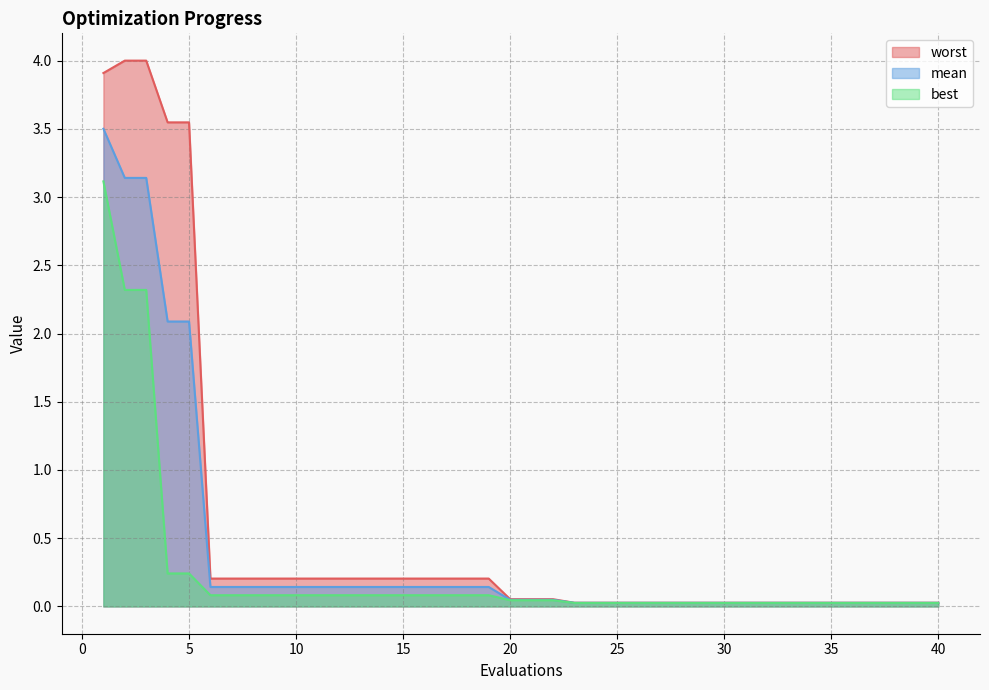

Rank the series by their maximum value, from highest to lowest.

worst, mean, best